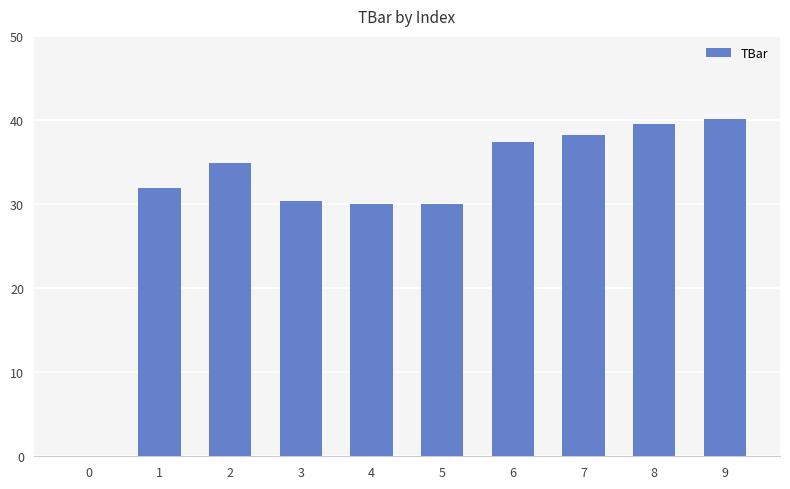

What is the approximate value at 9?

40.2